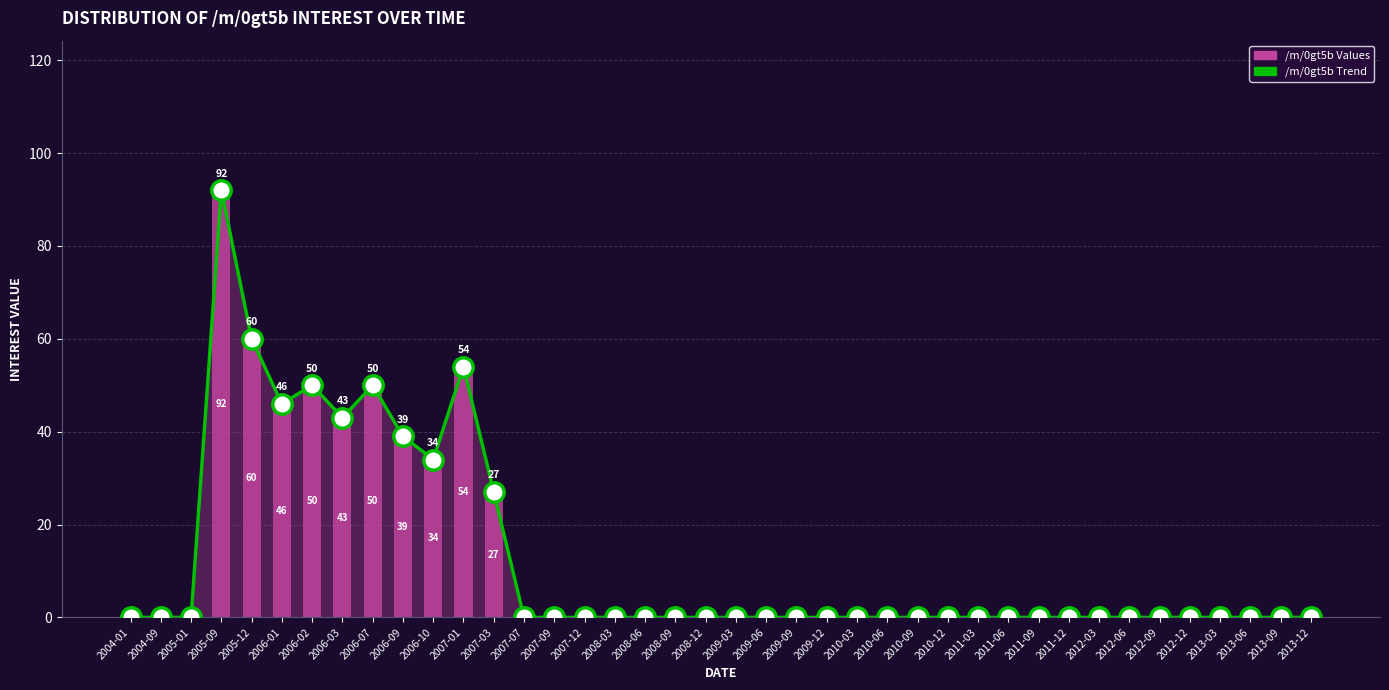

How many groups of bars are there?

40